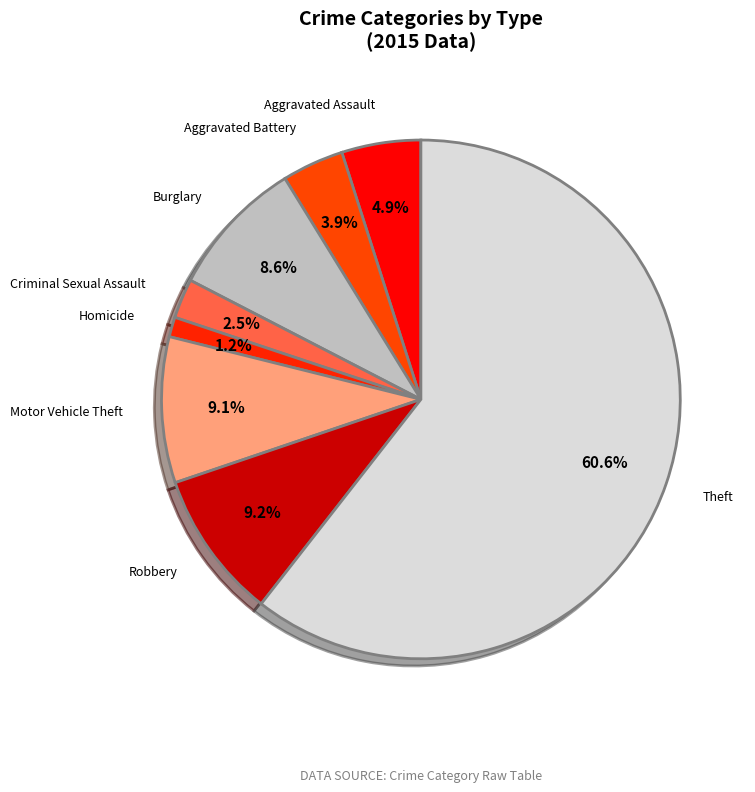

To the nearest percent, what percentage of the pie is Motor Vehicle Theft?

9%